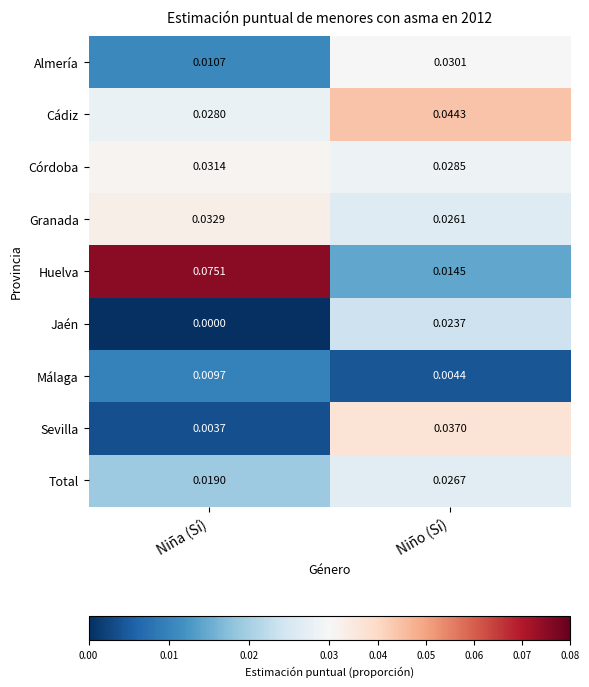

Which category has the lowest value across all series?

Niña (Sí)